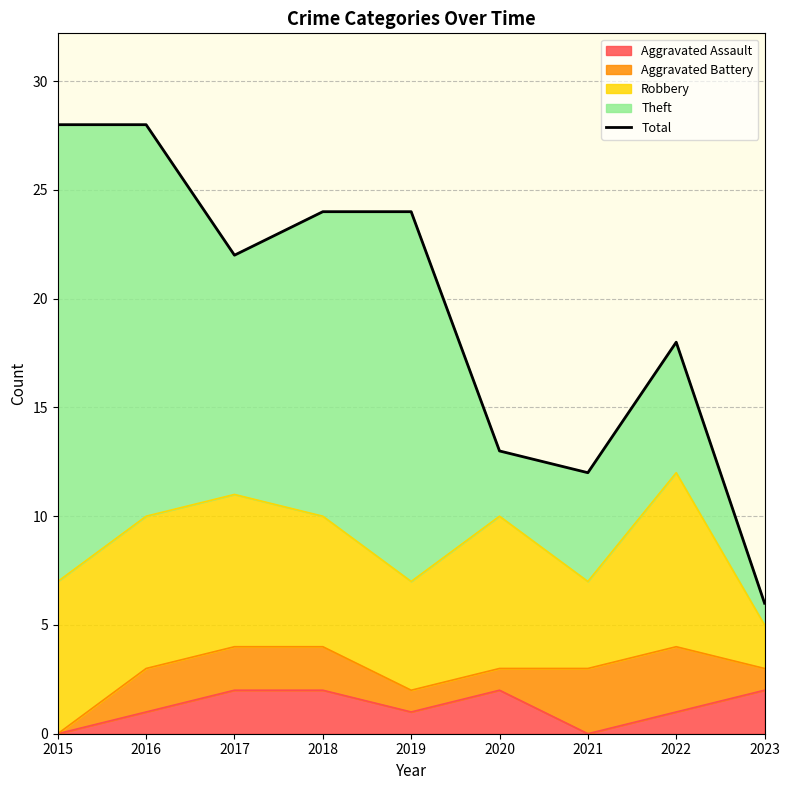

The chart shows a value of 7 at 2021. True or false?

False